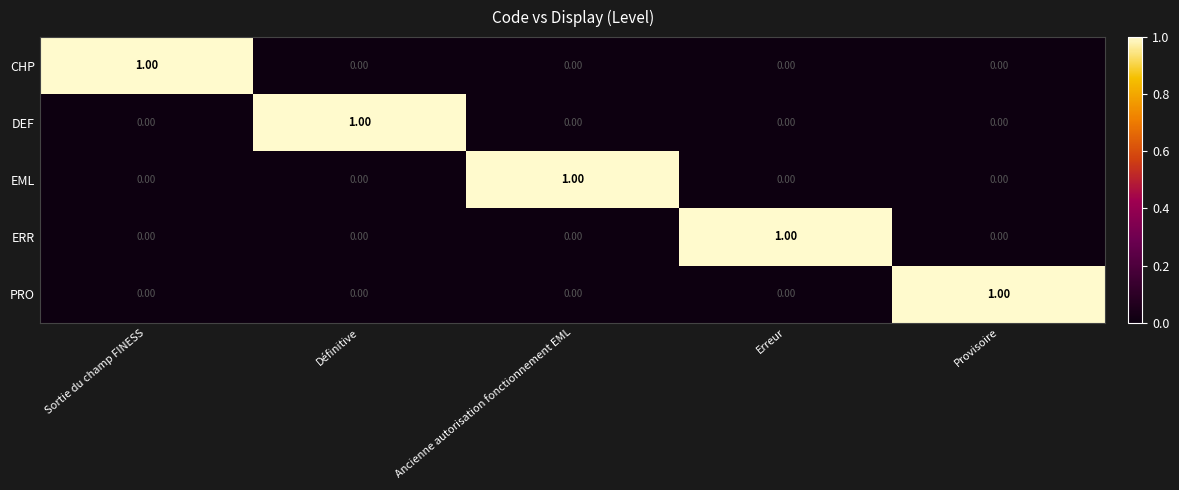

Count the number of data series in this chart.

5